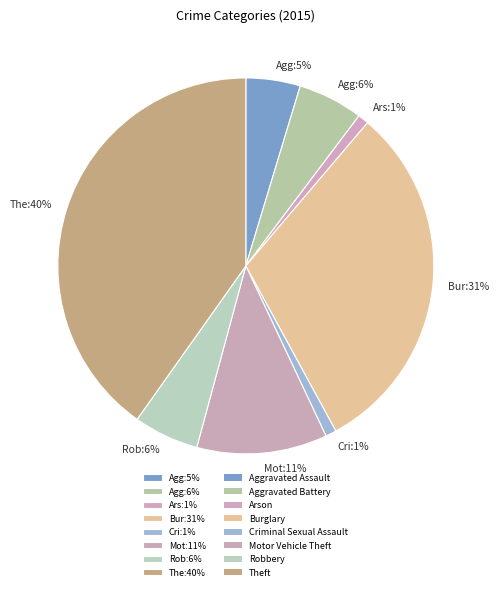

Which slice is the largest?

The:40%